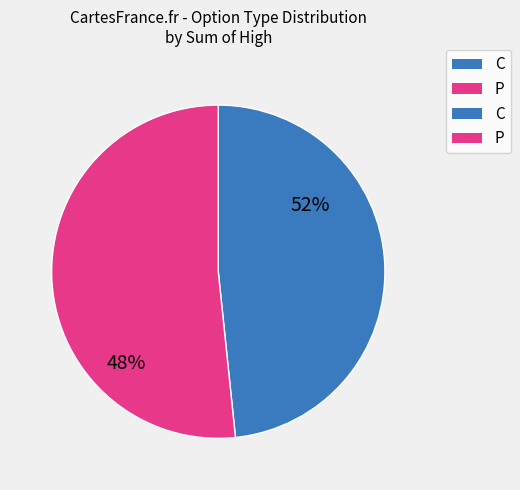

Is there a majority slice in this chart?

Yes